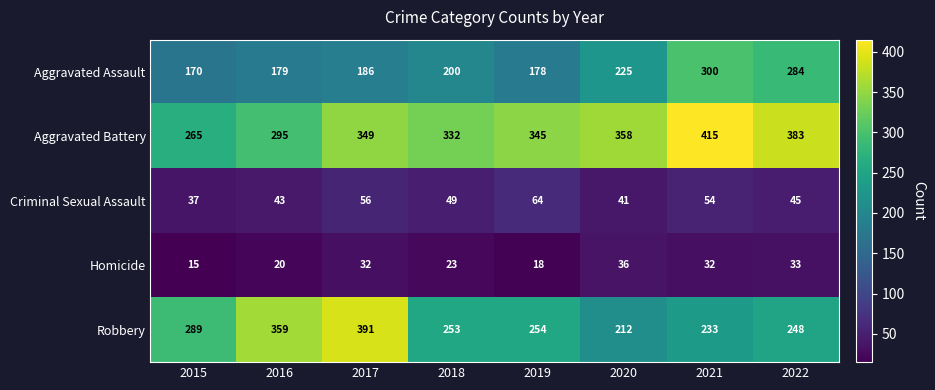

How many series are shown in this chart?

5